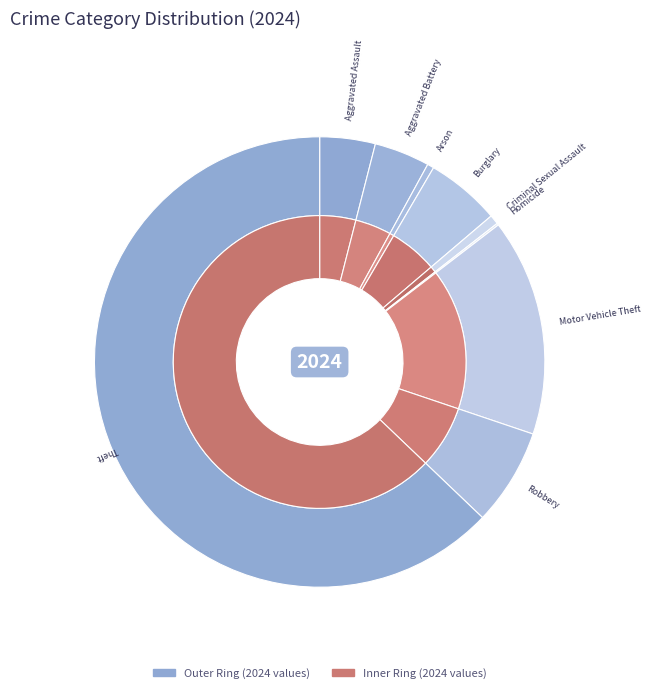

Rank the categories by value from lowest to highest.

Homicide, Arson, Criminal Sexual Assault, Aggravated Assault, Aggravated Battery, Burglary, Robbery, Motor Vehicle Theft, Theft